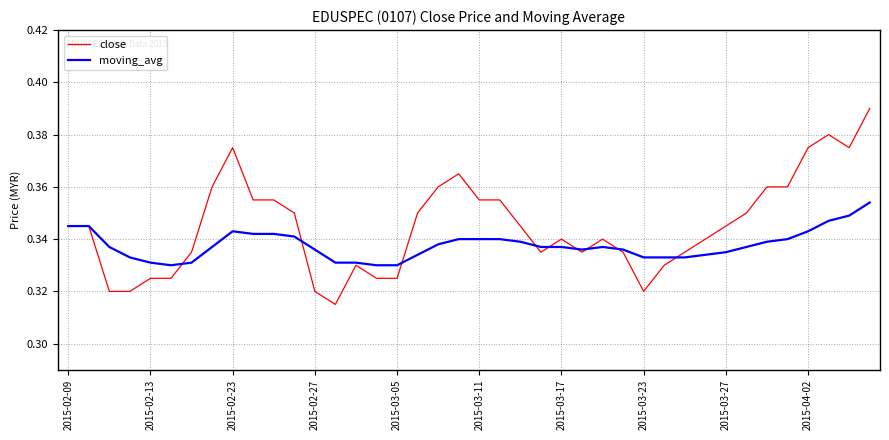

What is the sum of all close values?

13.8